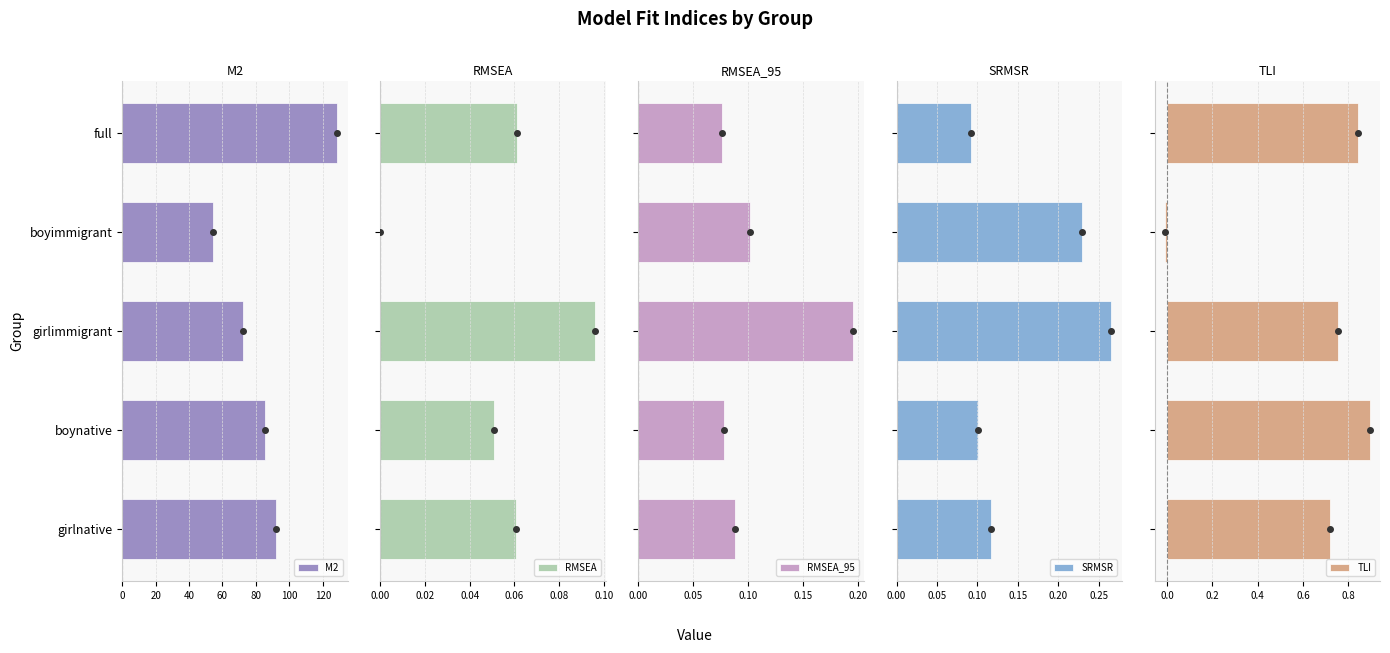

How many bars are there in total?

25